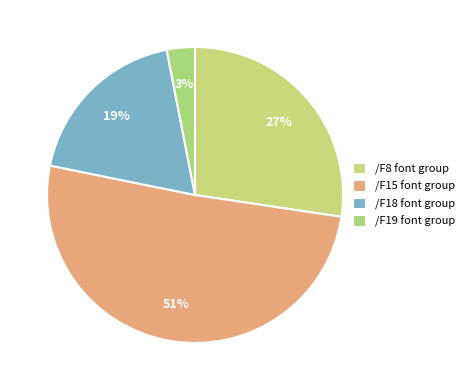

Count the number of slices in the pie.

4